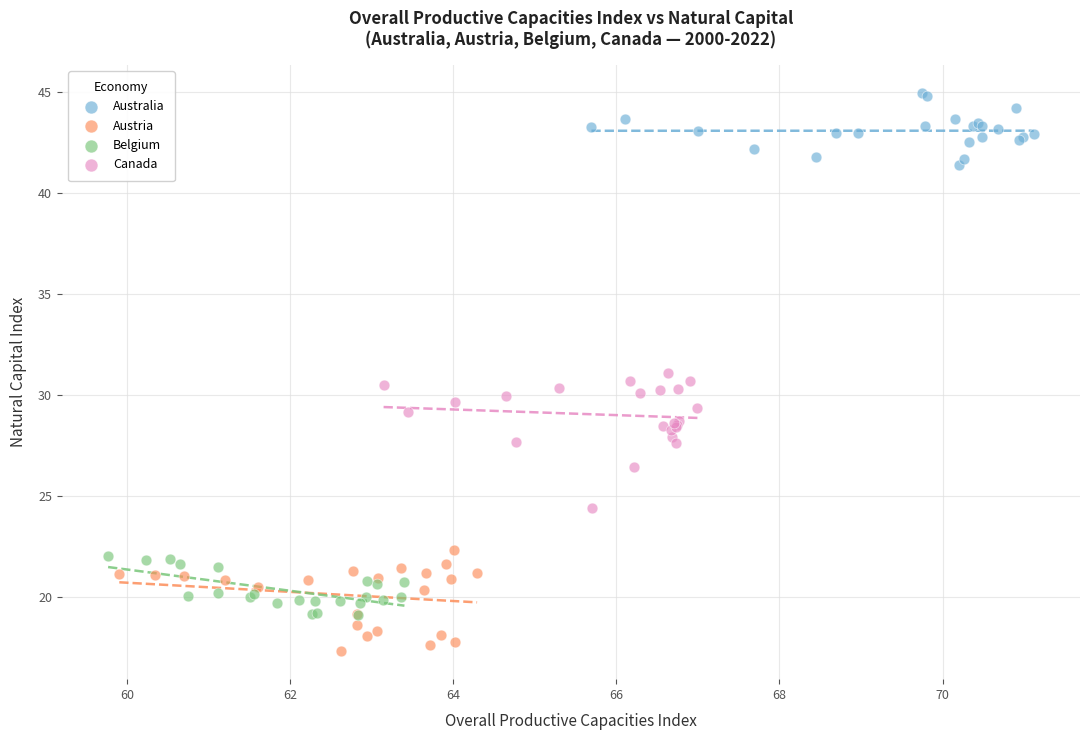

Which series reaches the maximum Y coordinate?

Australia